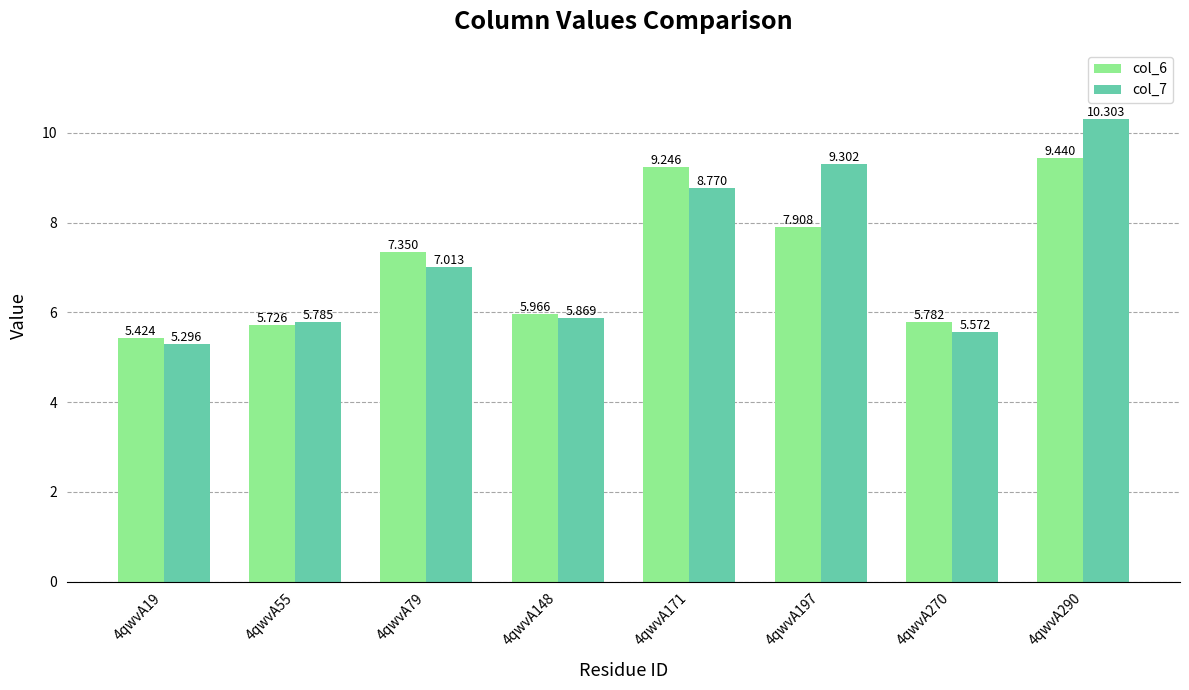

True or false: col_6 has a value of 3.6 at 4qwvA197.

False